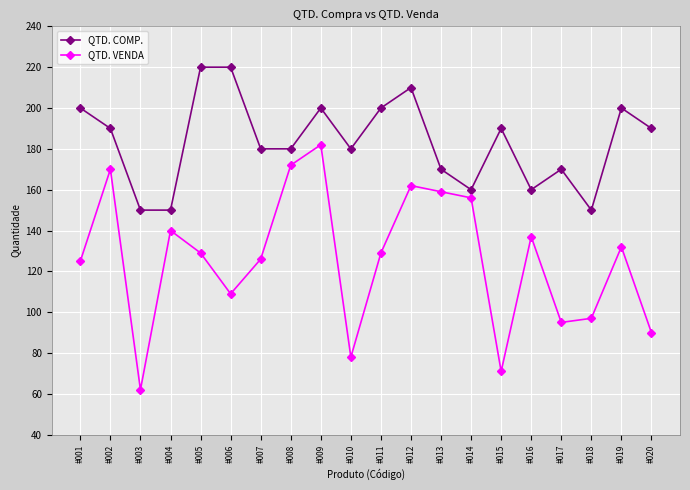

At which category is the sum across all series the highest?

#009